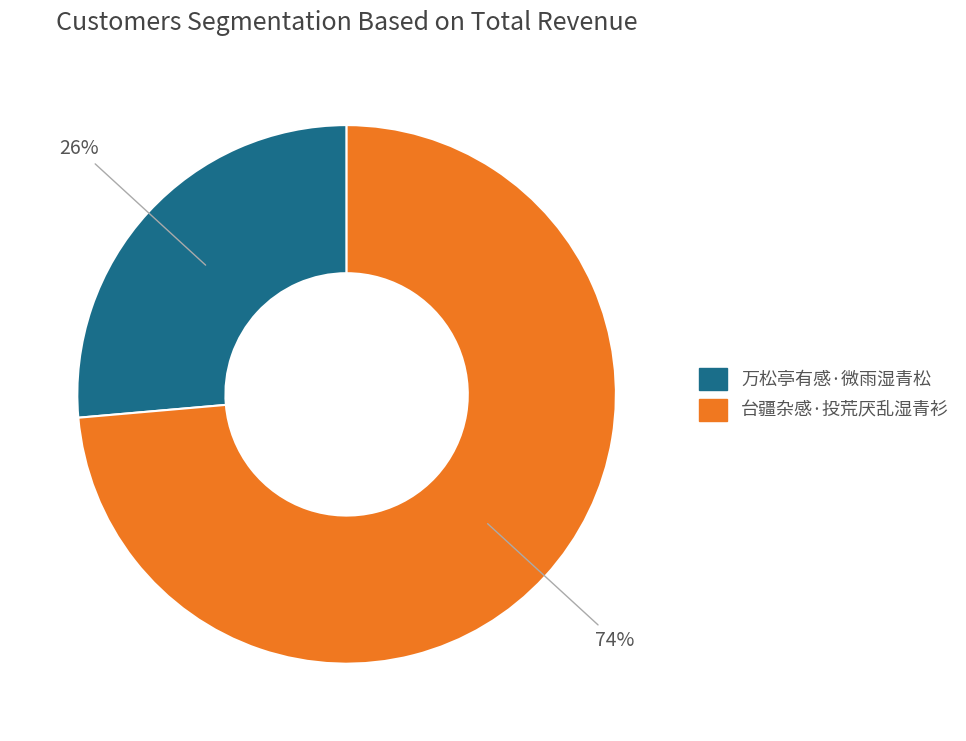

How many segments does this pie chart have?

2